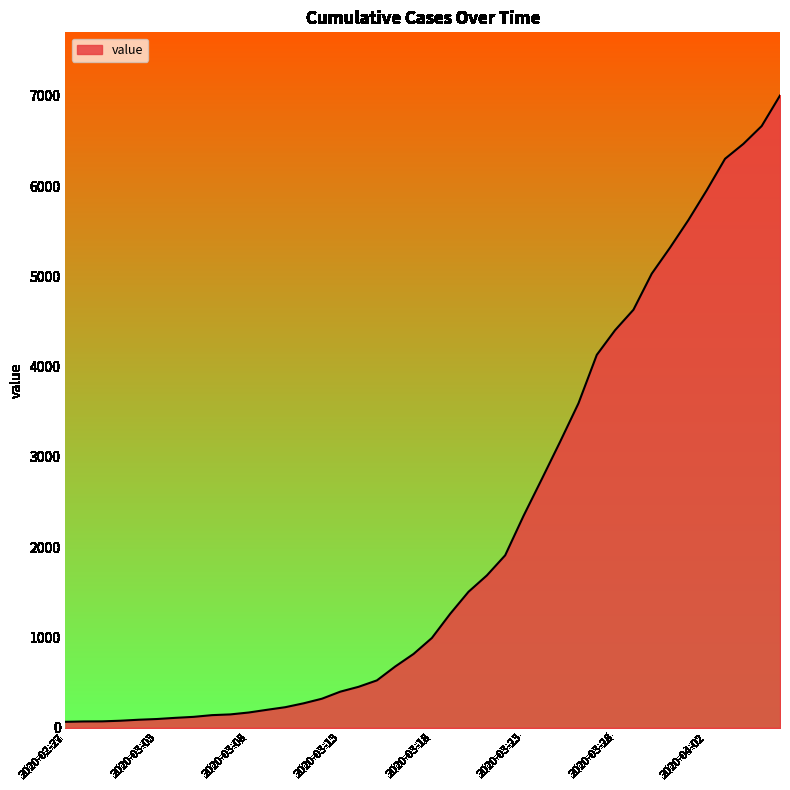

What is the maximum value shown in the chart?

7004